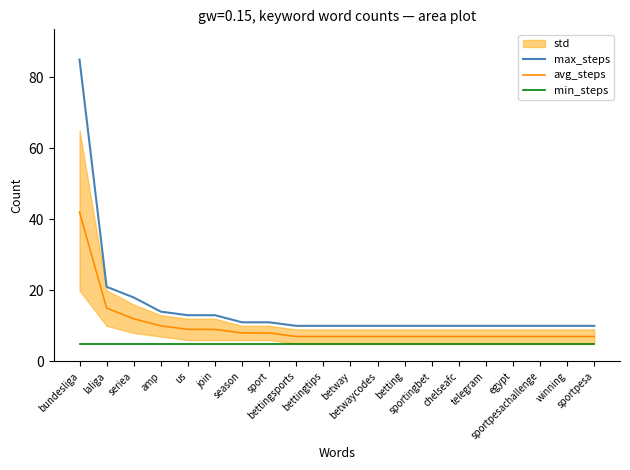

Rank the series at sportpesa from lowest to highest value.

min_steps, avg_steps, max_steps